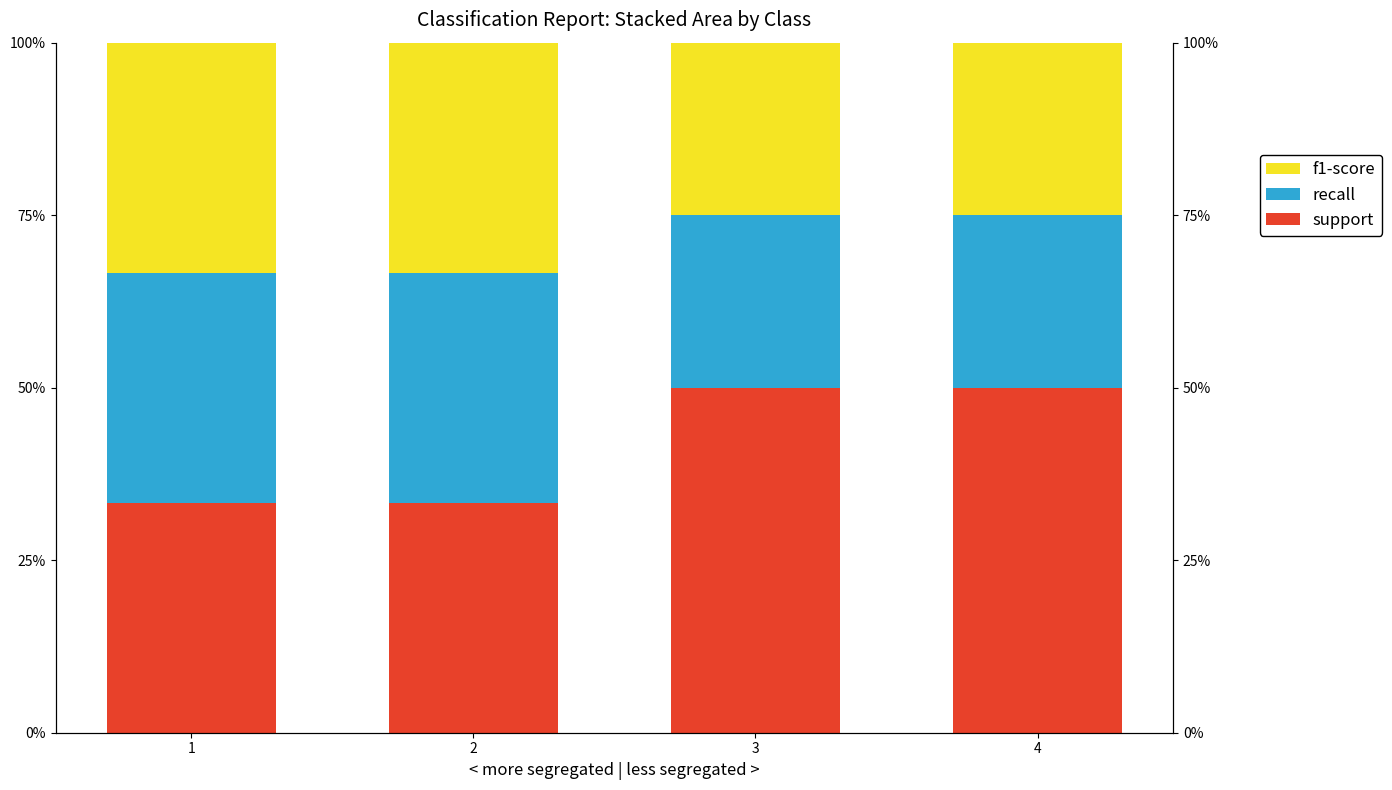

How many groups of bars are there?

4